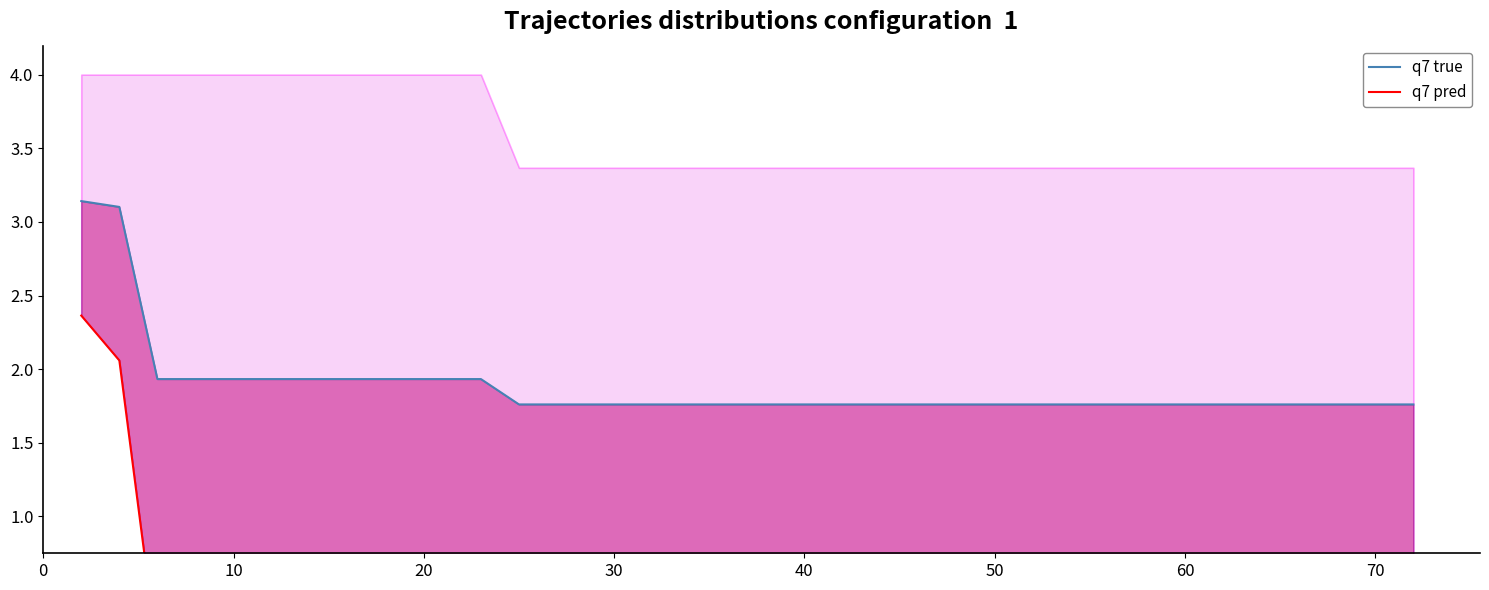

True or false: mean (q7 true) and best (q7 pred) cross at least once.

False